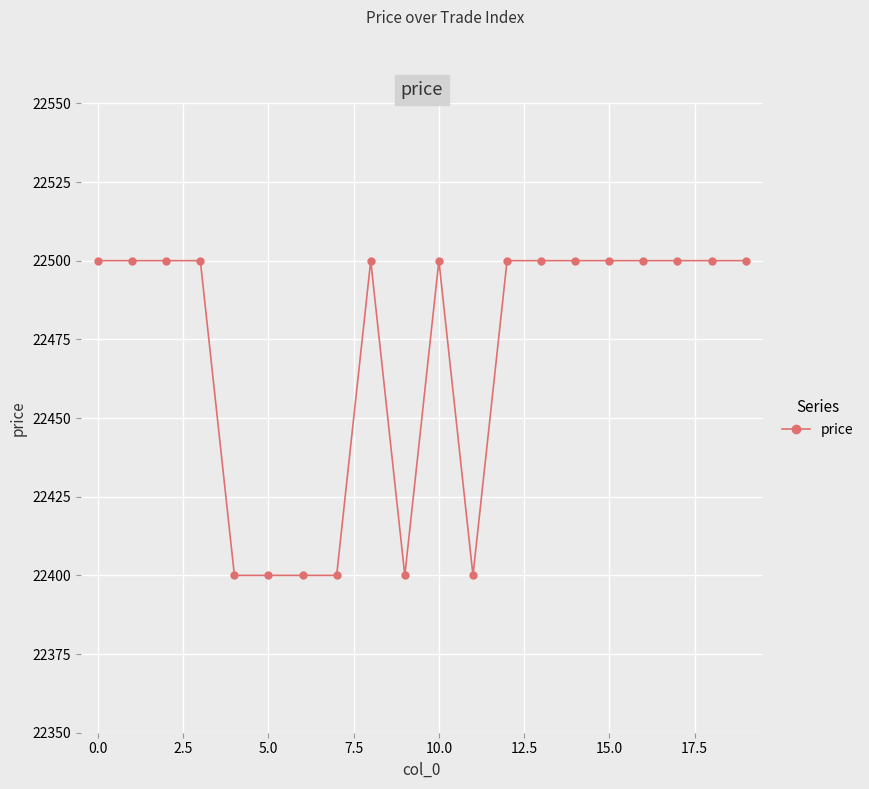

Reading left to right, list all the values displayed in this chart.

22500	22500	22500	22500	22400	22400	22400	22400	22500	22400	22500	22400	22500	22500	22500	22500	22500	22500	22500	22500